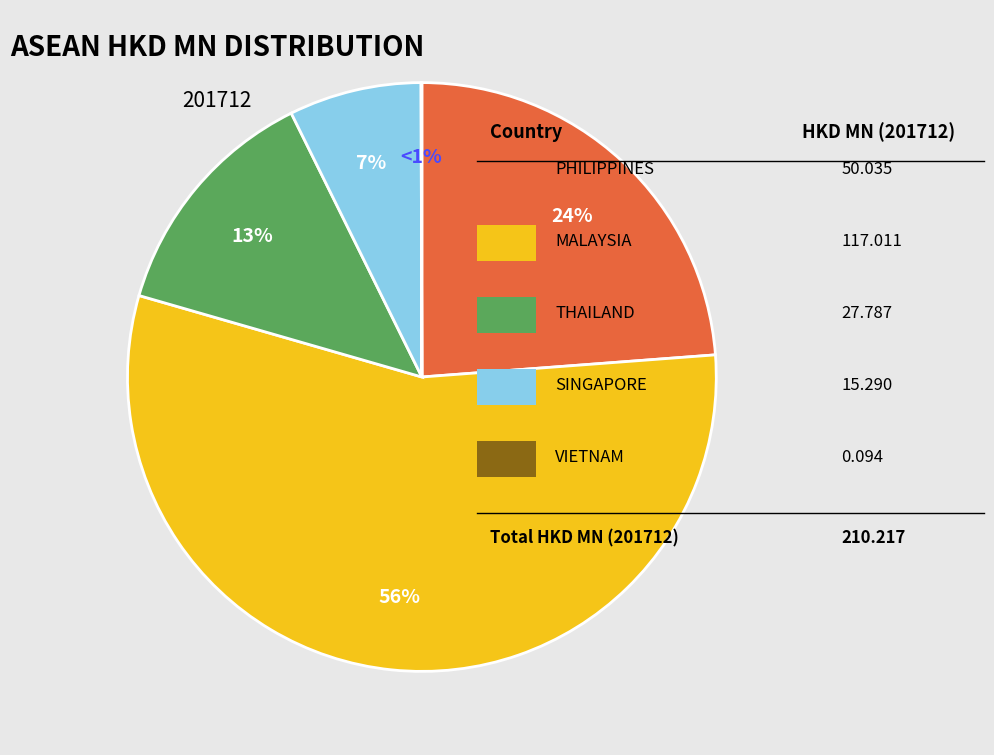

To the nearest percent, what is the combined percentage of THAILAND and PHILIPPINES?

37%